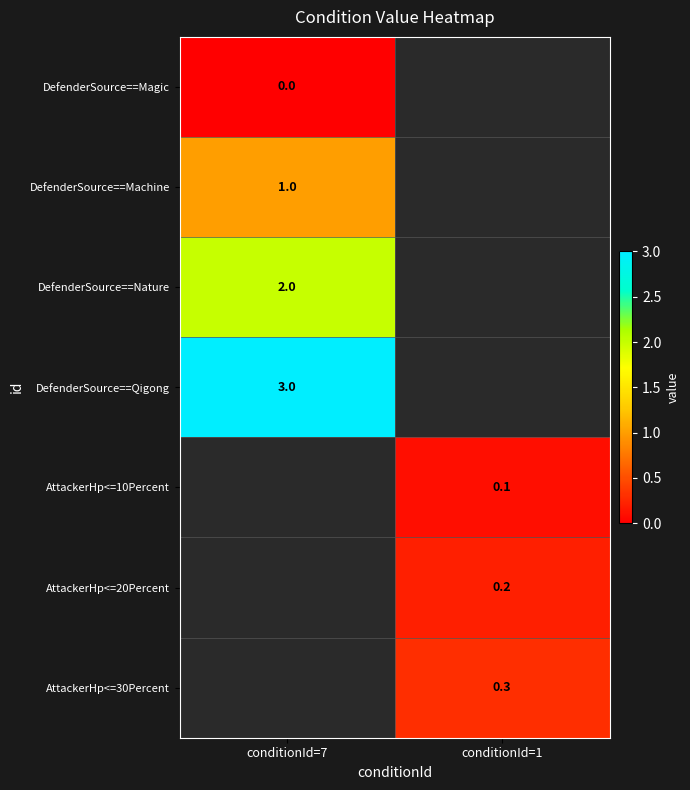

The AttackerHp<=20Percent series shows 0.2 at conditionId=1. True or false?

True